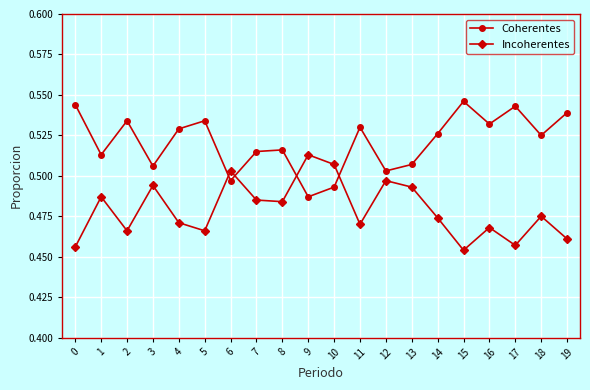

True or false: Incoherentes and Coherentes intersect in this chart.

True